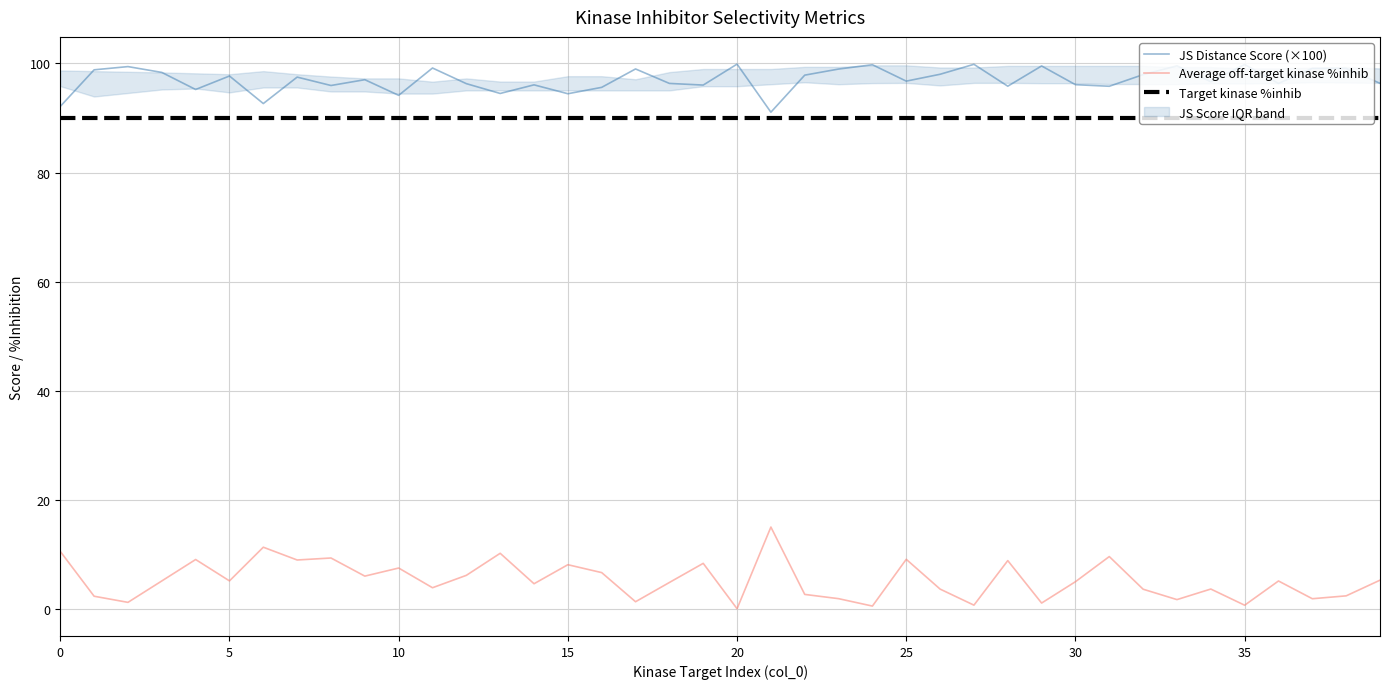

True or false: Target kinase %inhib and Average off-target kinase %inhib cross at least once.

False